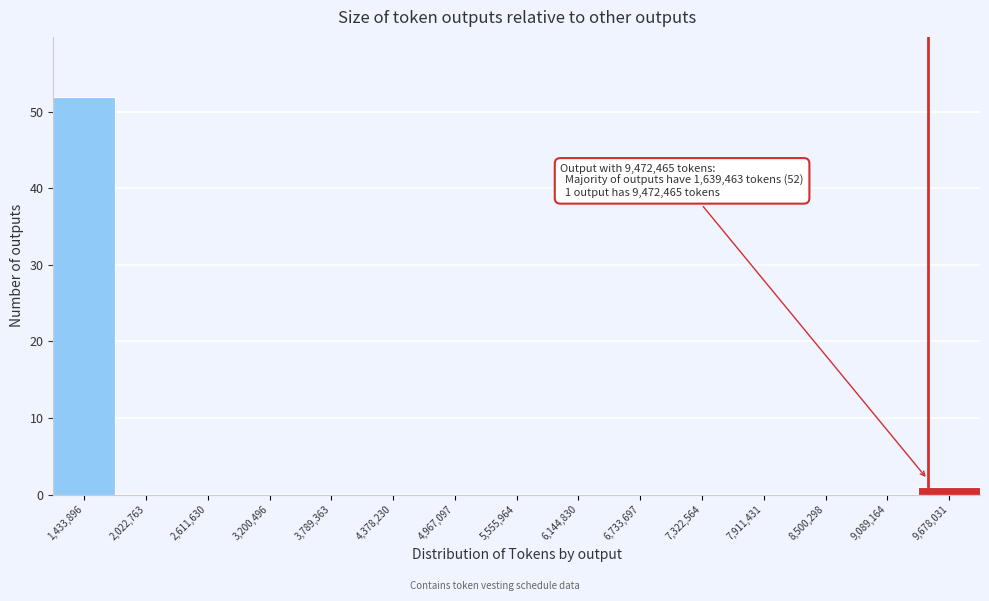

Which range on the x-axis has the tallest bar?

1100000 to 1700000